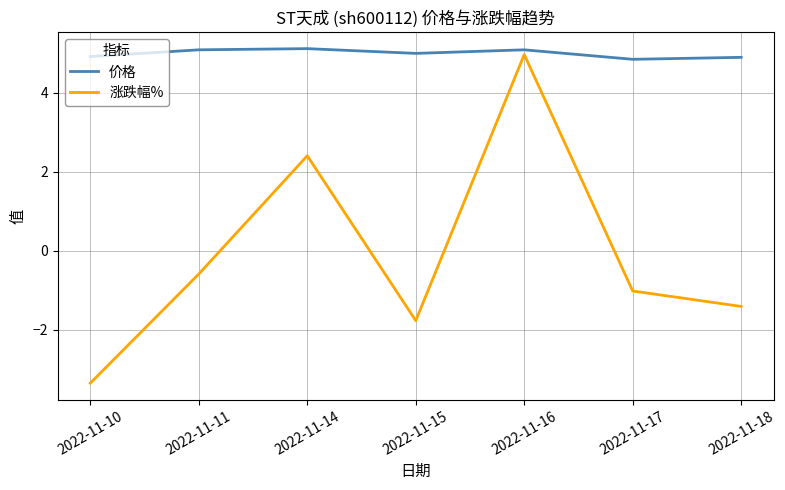

True or false: 涨跌幅% and 价格 intersect in this chart.

False